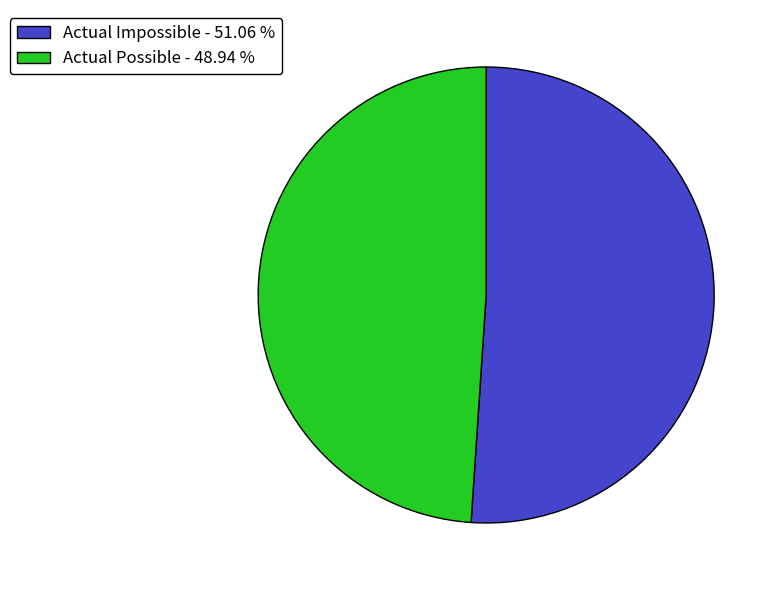

What is the ratio of the value at Actual Impossible - 51.06 % to the value at Actual Possible - 48.94 %?

1.0